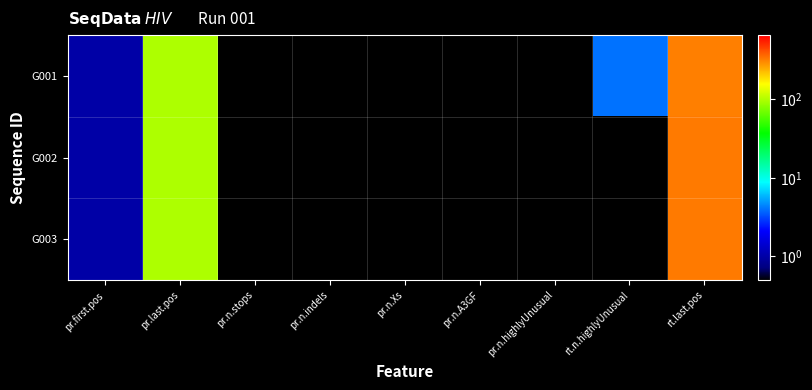

List the series in order of their peak value, highest first.

G003, G002, G001